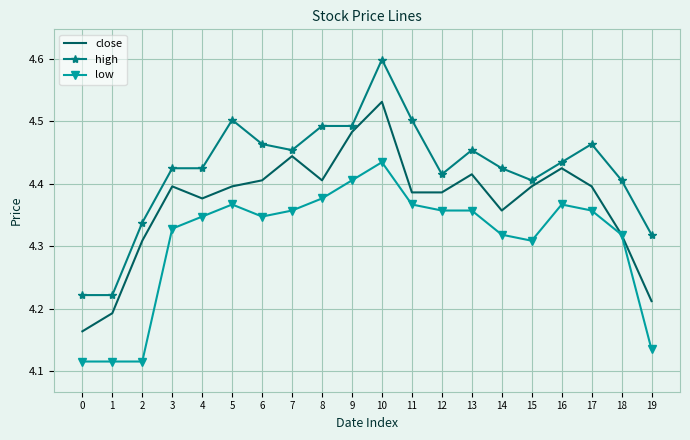

The close series shows 2.1 at 8. True or false?

False